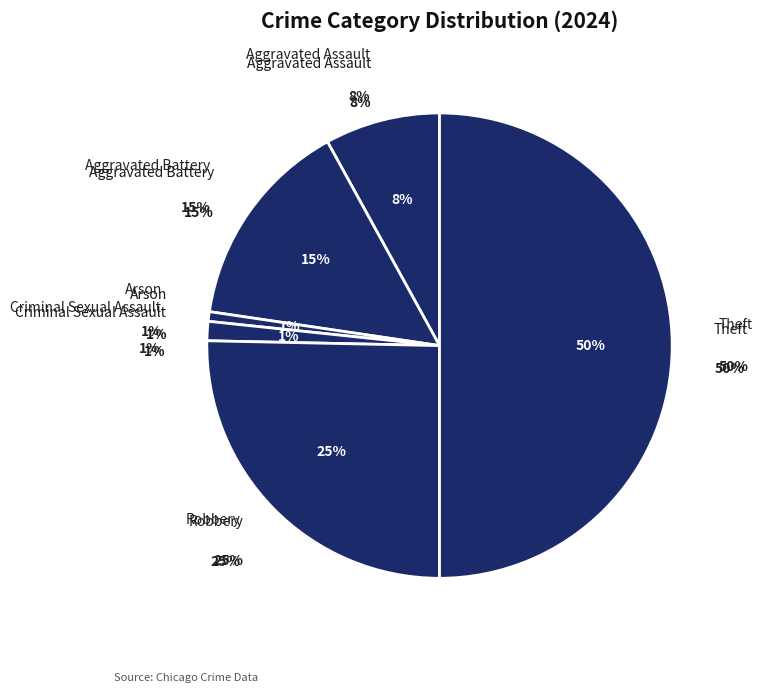

To the nearest percent, what is the difference between the Aggravated Assault and Arson slice percentages?

7%